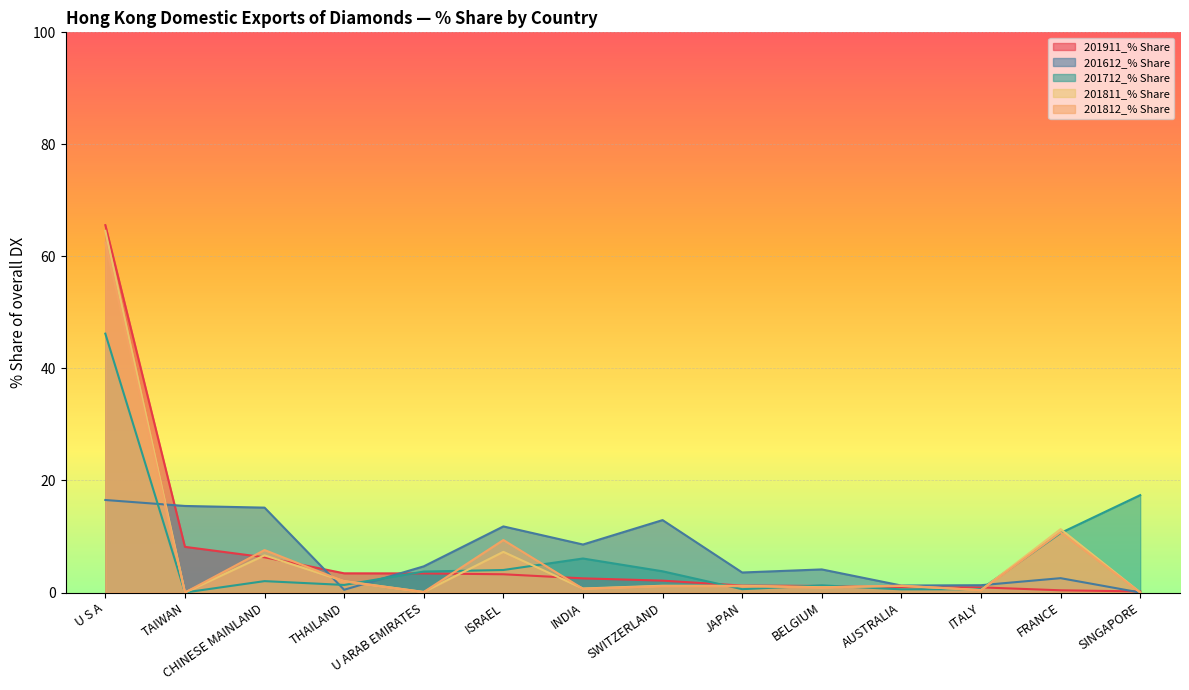

Count the number of data series in this chart.

5